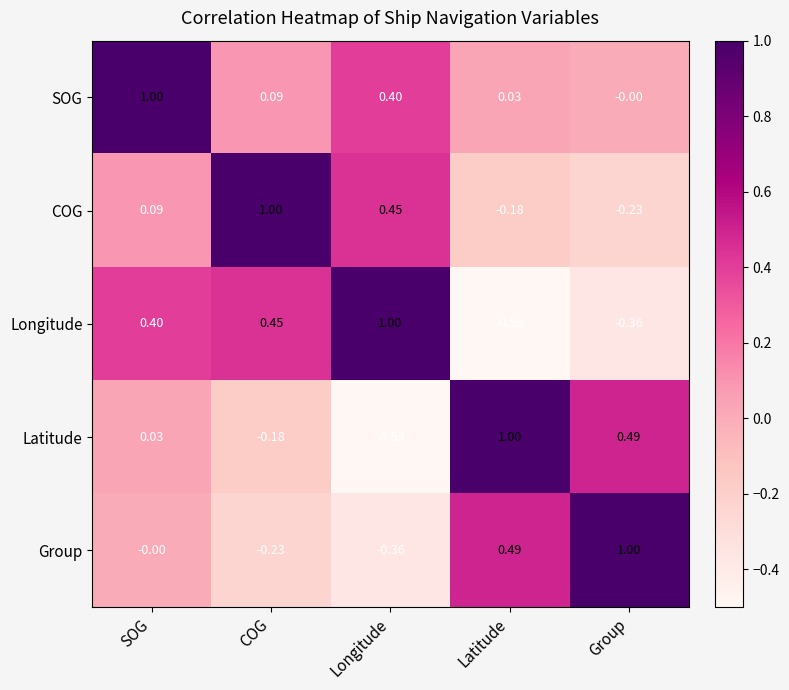

At which label does Longitude first exceed 0?

SOG